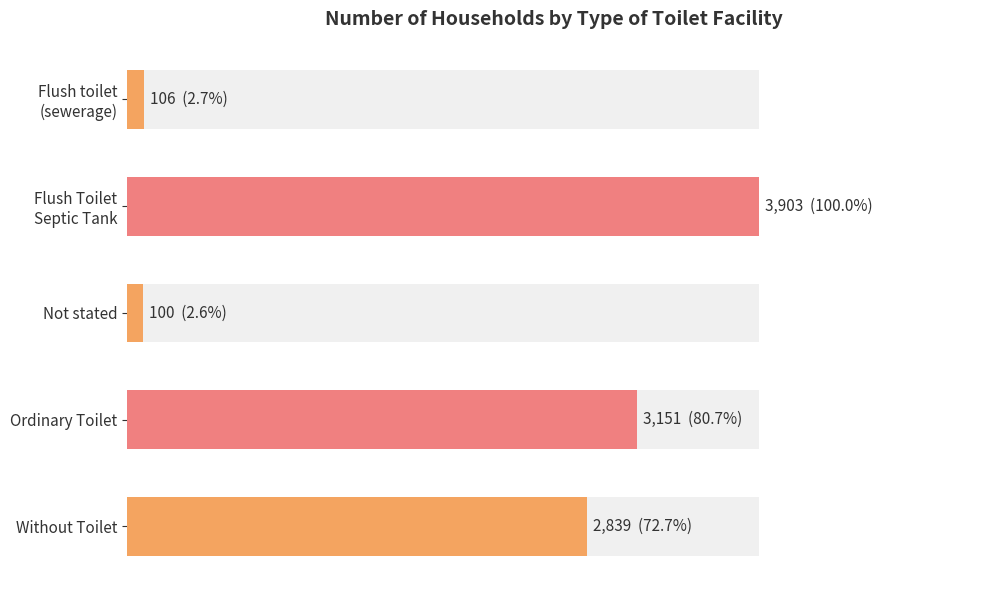

How many values exceed 2839?

2